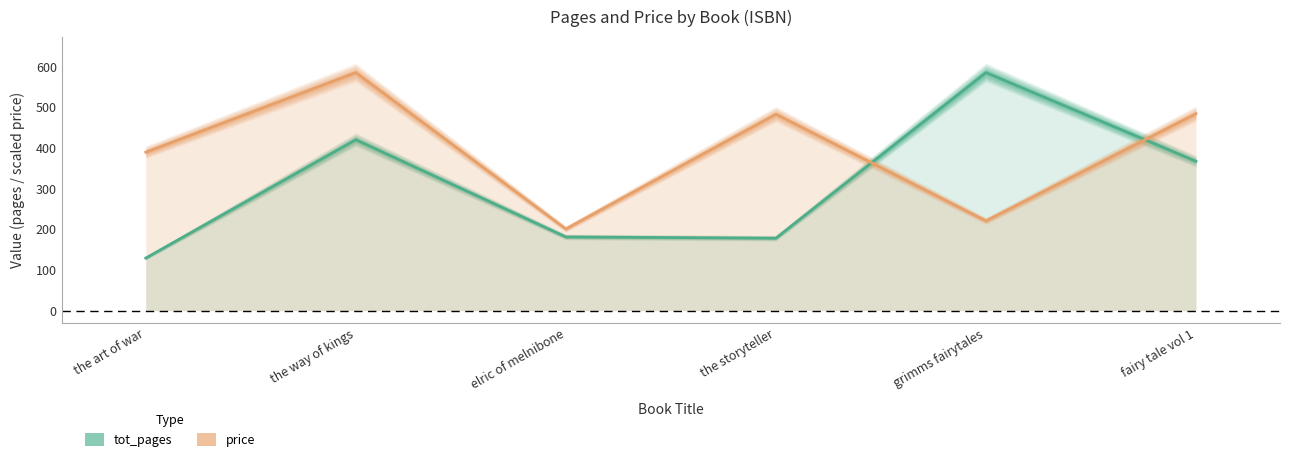

At how many categories does at least one series exceed 377?

5